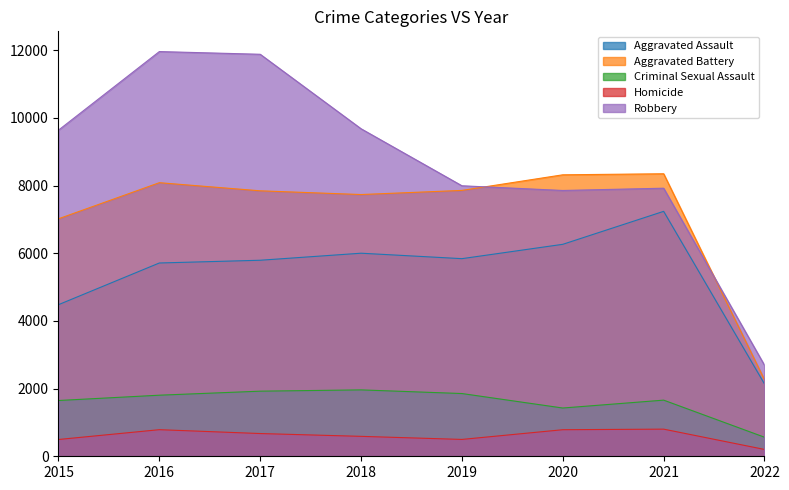

At which category is the sum across all series the highest?

2016